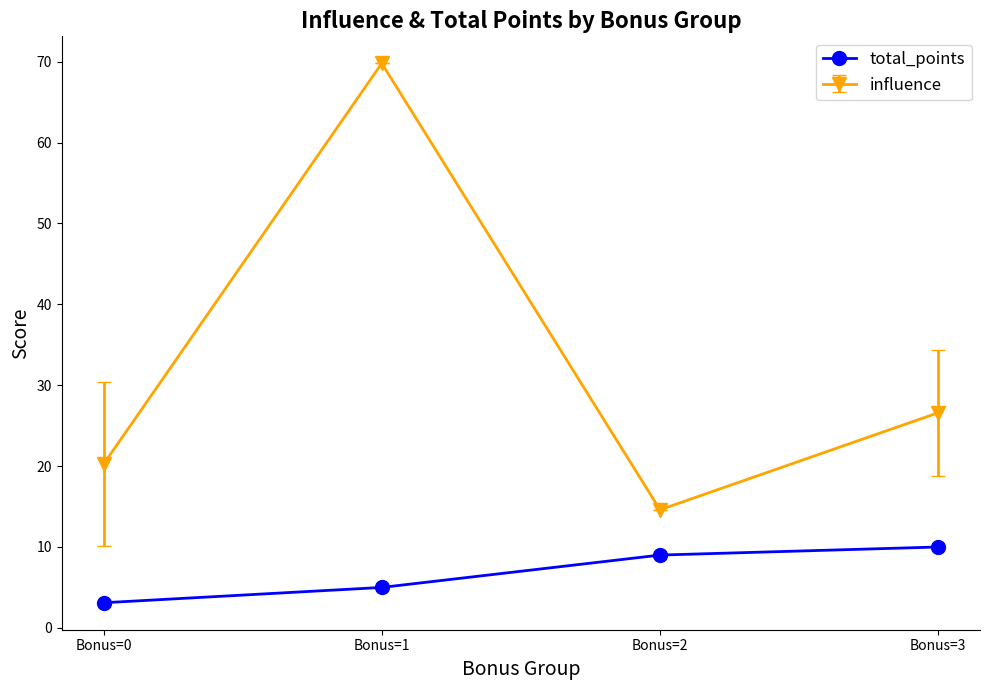

What is the sum of the total_points values at Bonus=0 and Bonus=2?

12.1